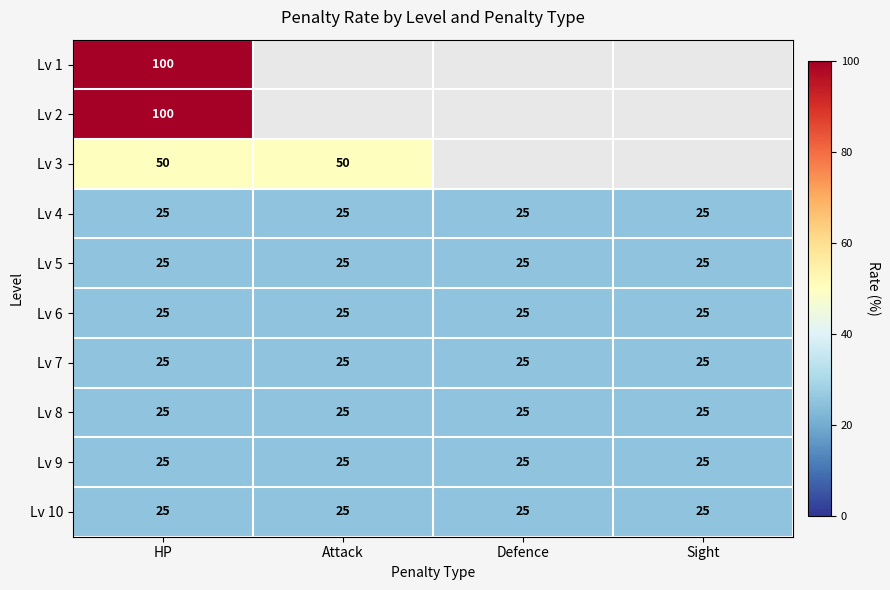

At how many categories does at least one series exceed 44?

2